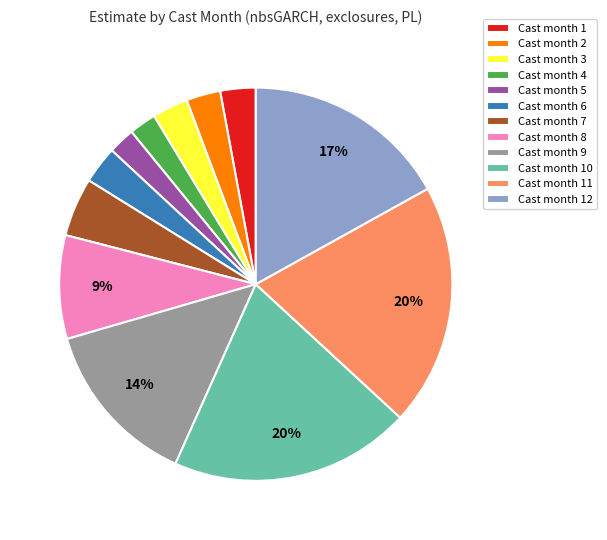

To the nearest percent, what portion does Cast month 7 represent?

5%